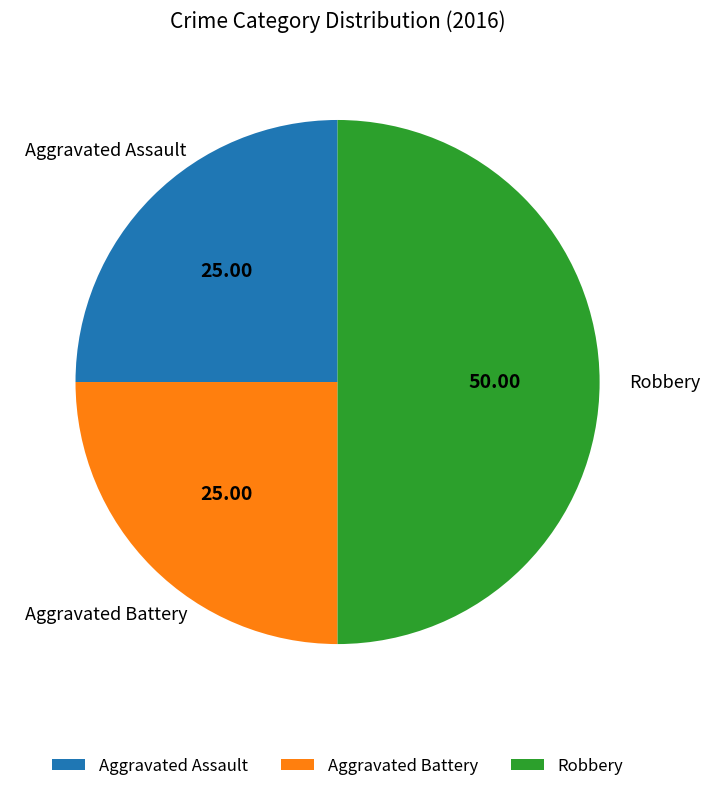

Does Aggravated Assault account for over 50% of the chart?

No